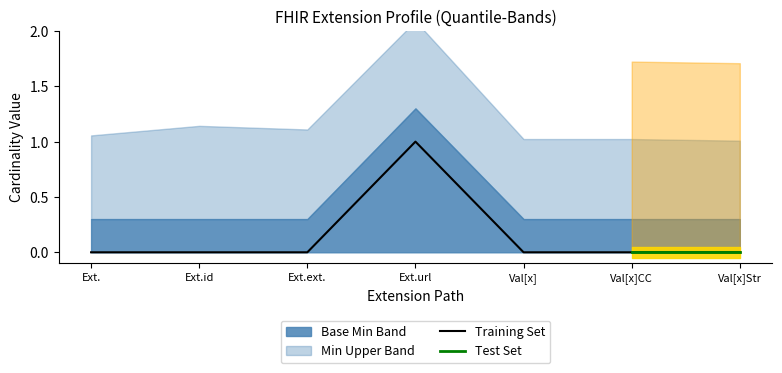

How many points are higher than both their immediate neighbors (excluding endpoints)?

1